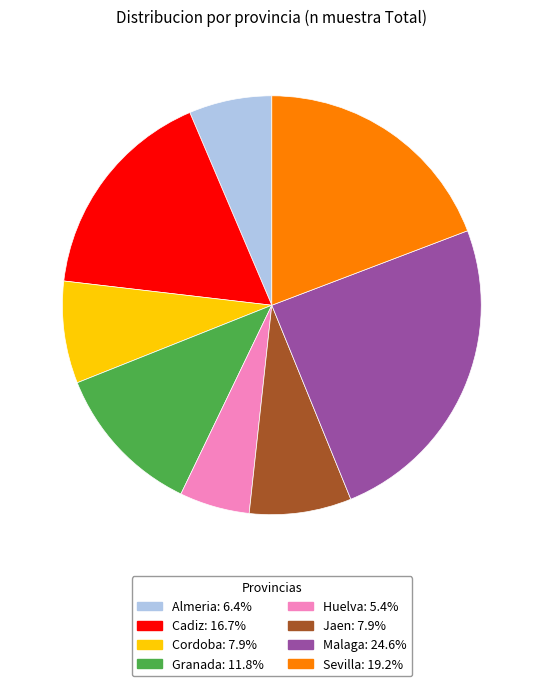

Is the sum of Cordoba and Sevilla greater than half?

No